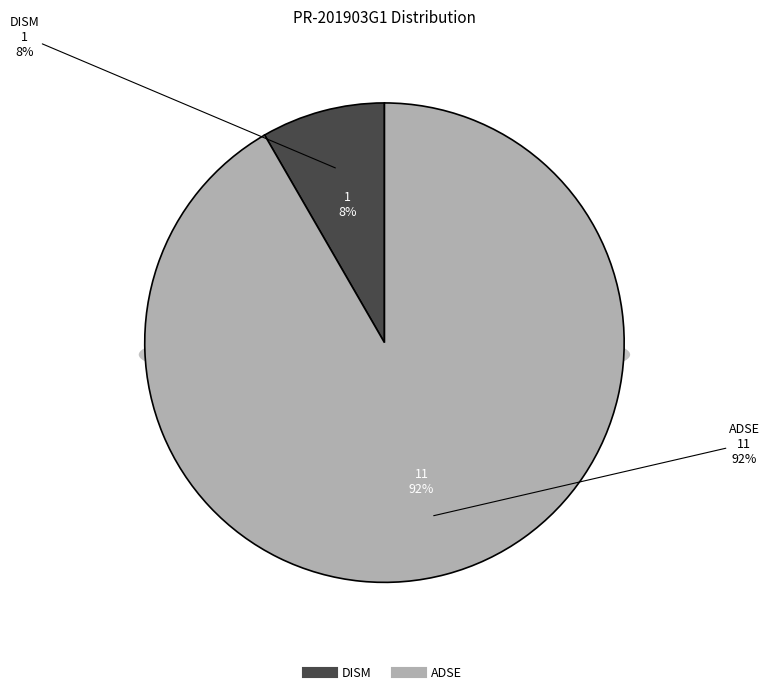

Do ADSE and DISM together represent more than half of the pie?

Yes